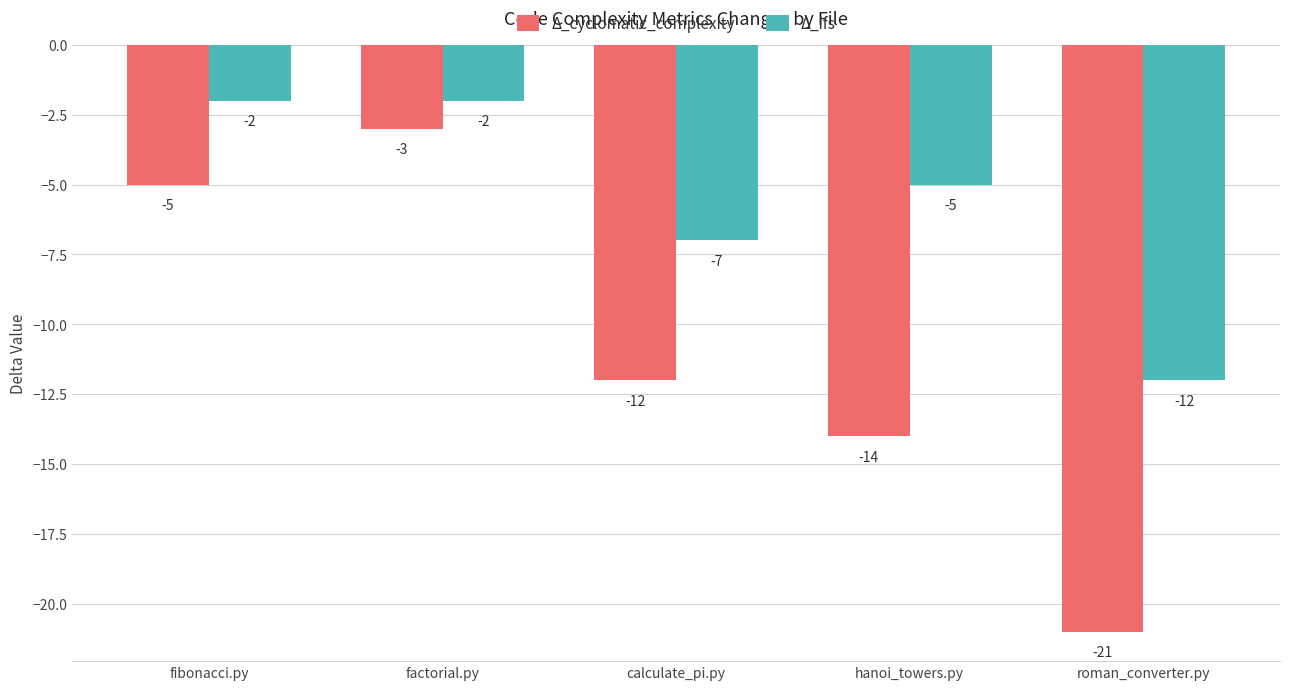

What are all the series names shown in the legend?

Δ_cyclomatic_complexity, Δ_ifs